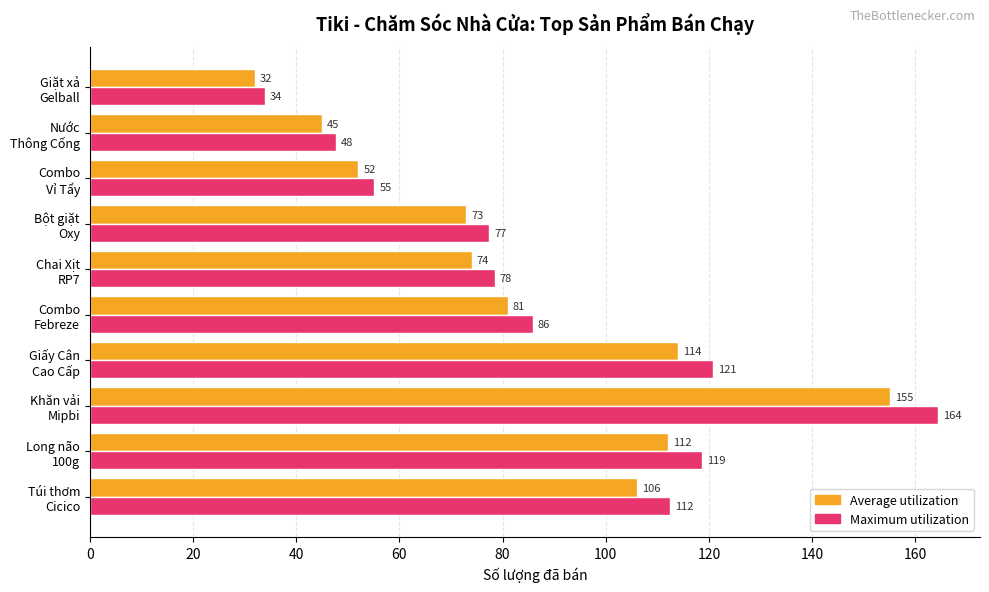

Which category has the highest value across all series?

Khăn vải
Mipbi